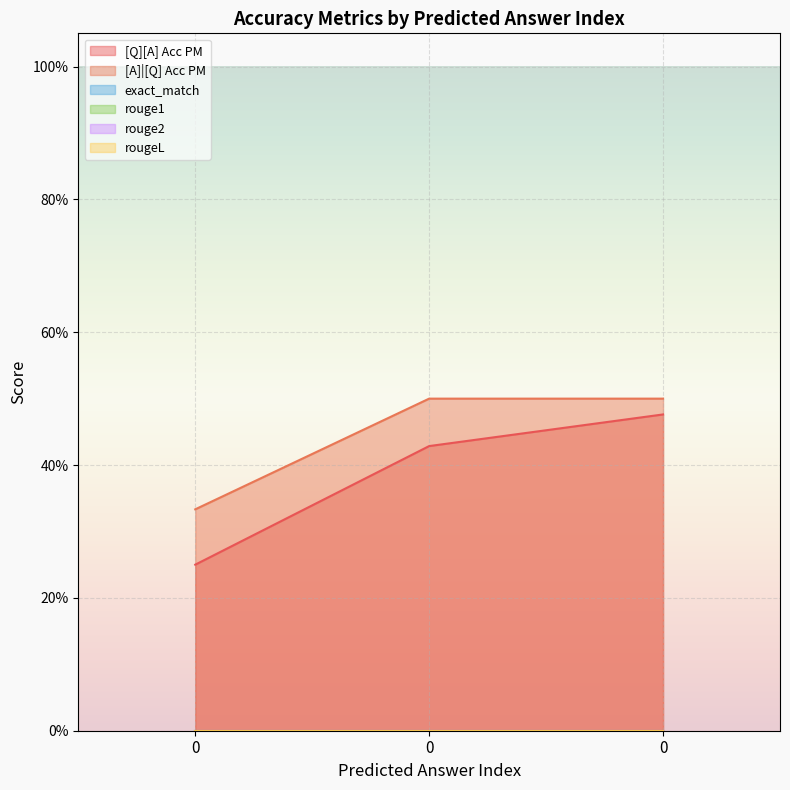

How many lines are shown in the chart?

6